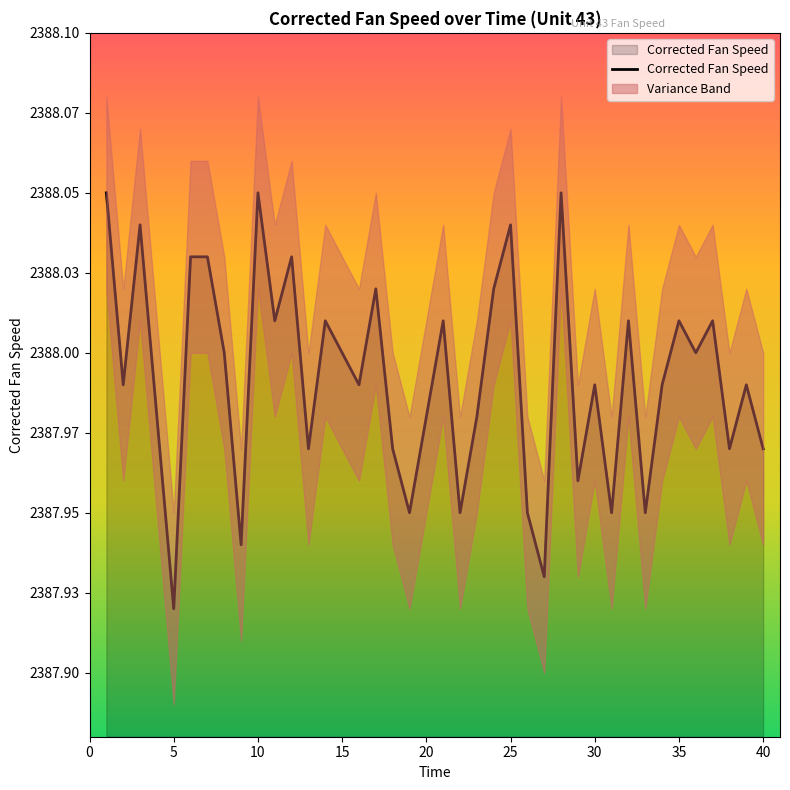

What is the difference between the maximum and minimum values?

0.1